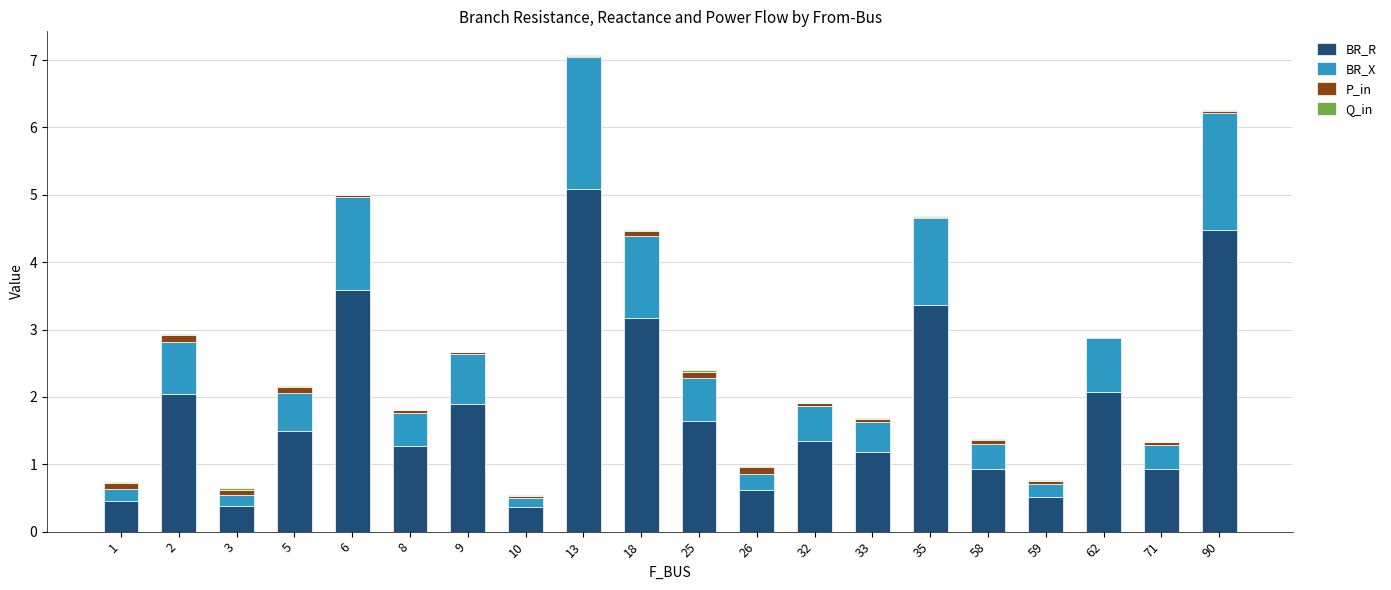

At which category is the sum across all series the highest?

13